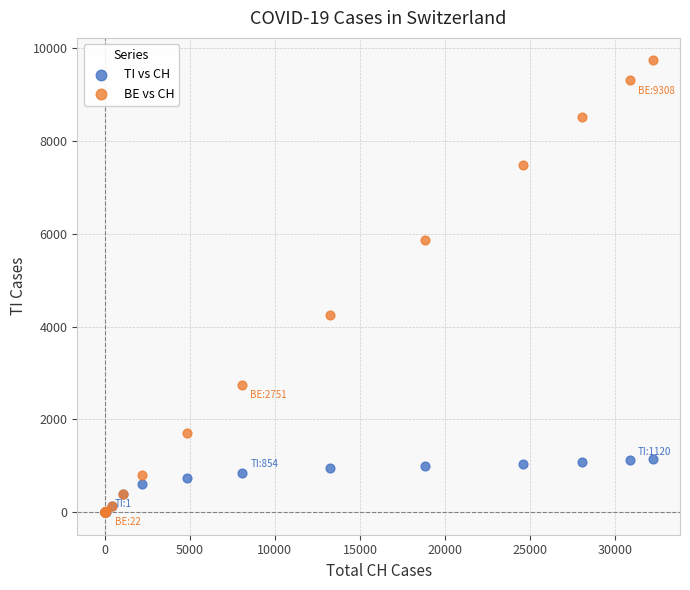

Across all series, what Y value is closest to 4867?

4245